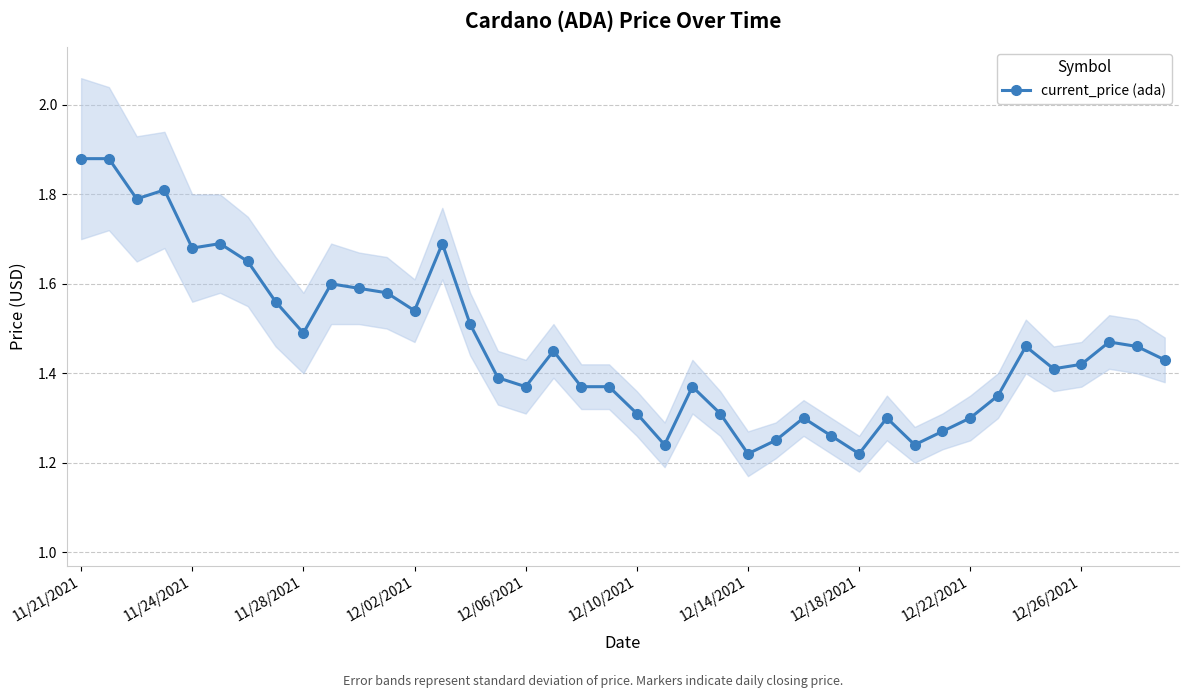

True or false: current_price (ada) has more than 2 points higher than both neighbors.

True